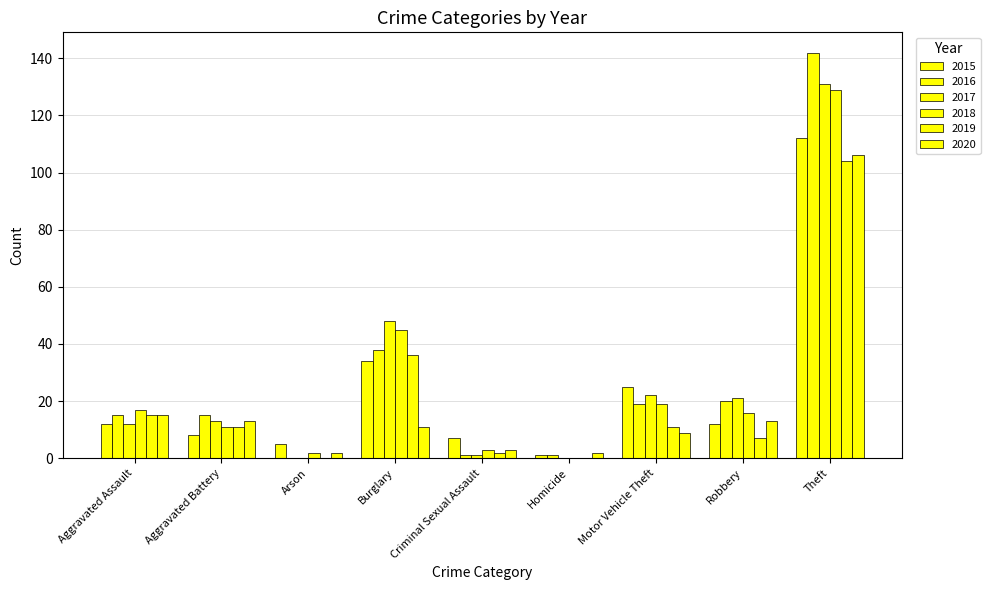

What is the sum of all 2019 values?

186